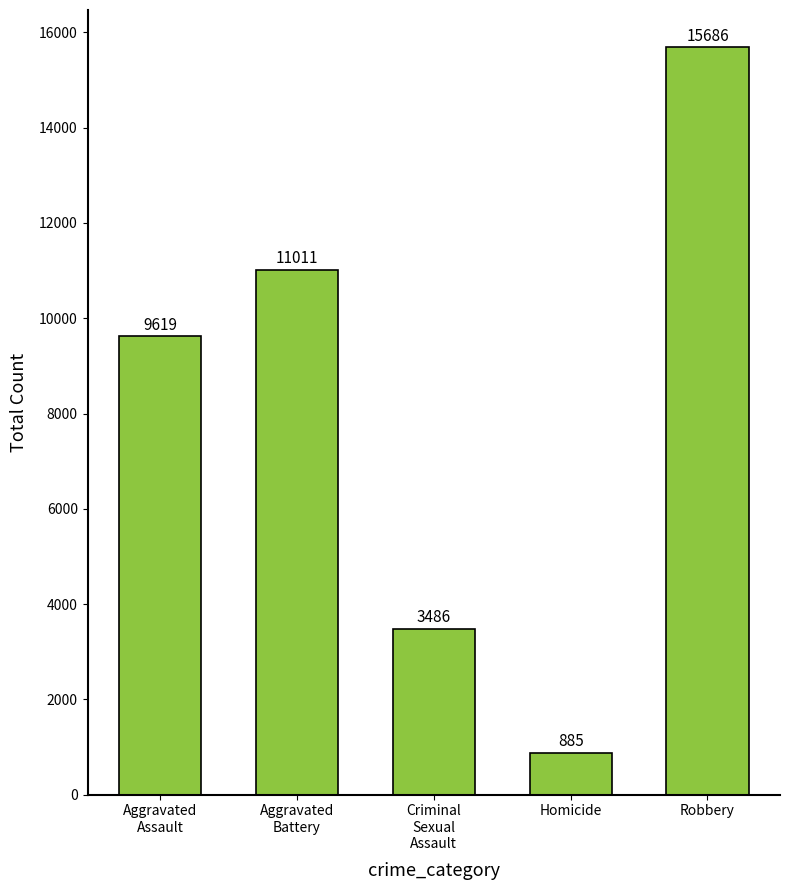

What position from the left is Robbery?

5